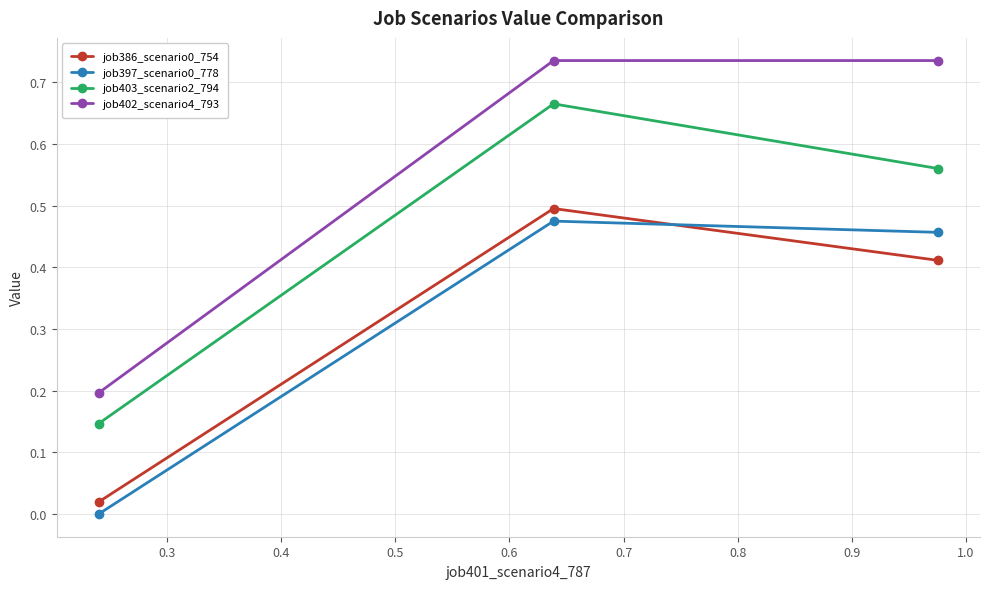

What is the sum of all job397_scenario0_778 values?

0.9